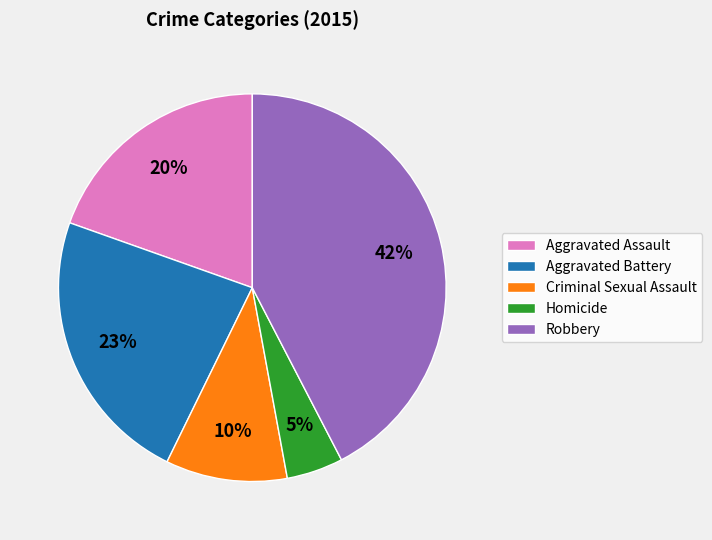

Count the number of slices in the pie.

5